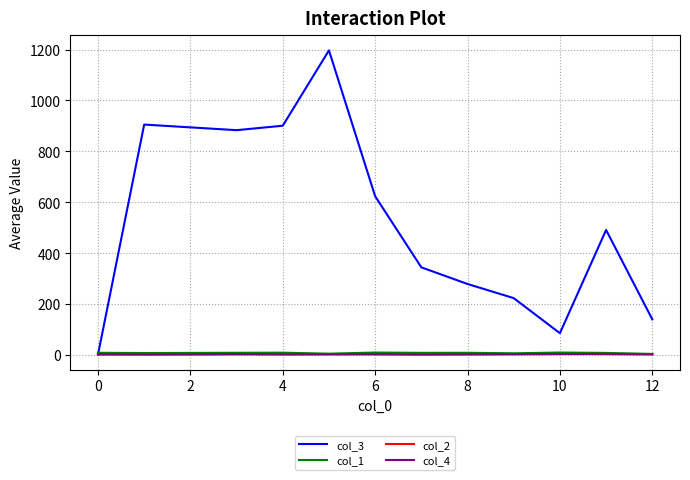

True or false: col_1 and col_4 cross at least once.

False